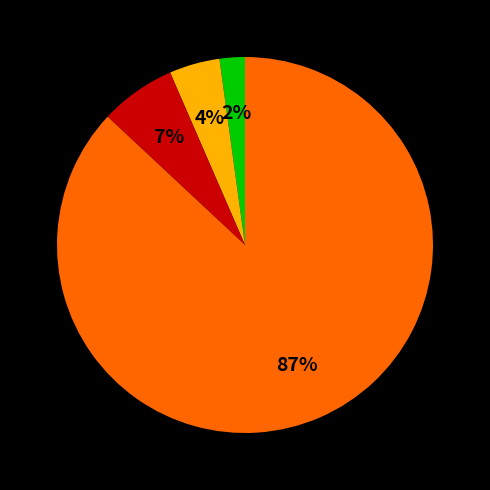

Is there a majority slice in this chart?

Yes